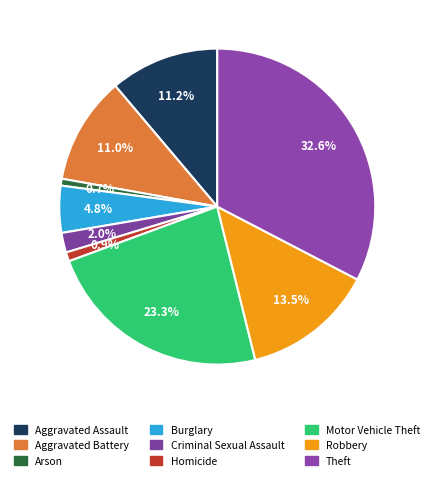

Count the number of slices in the pie.

9